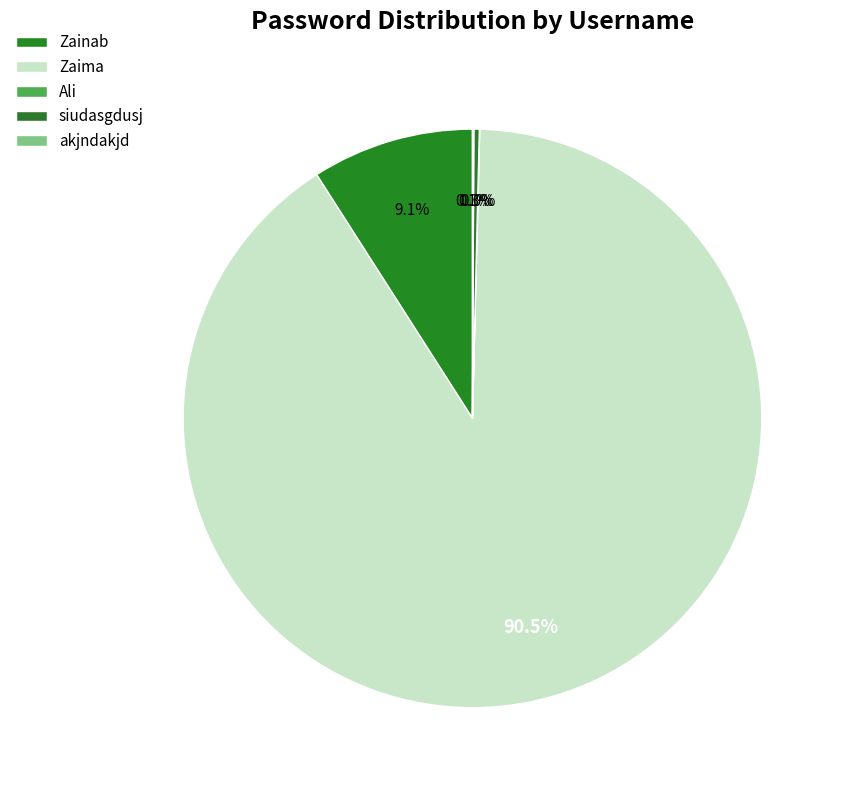

To the nearest percent, what is the average slice percentage?

20%